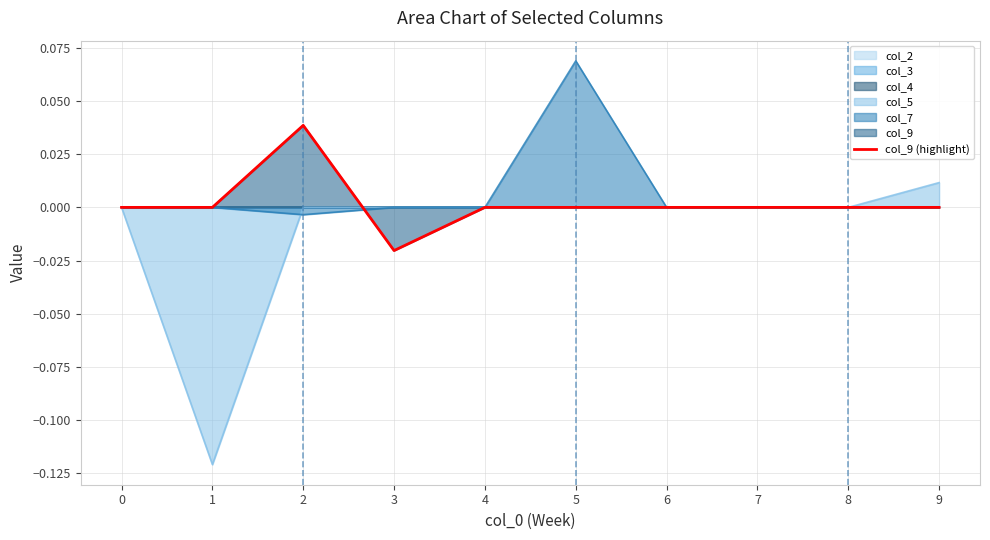

Which category has the highest value across all series?

2